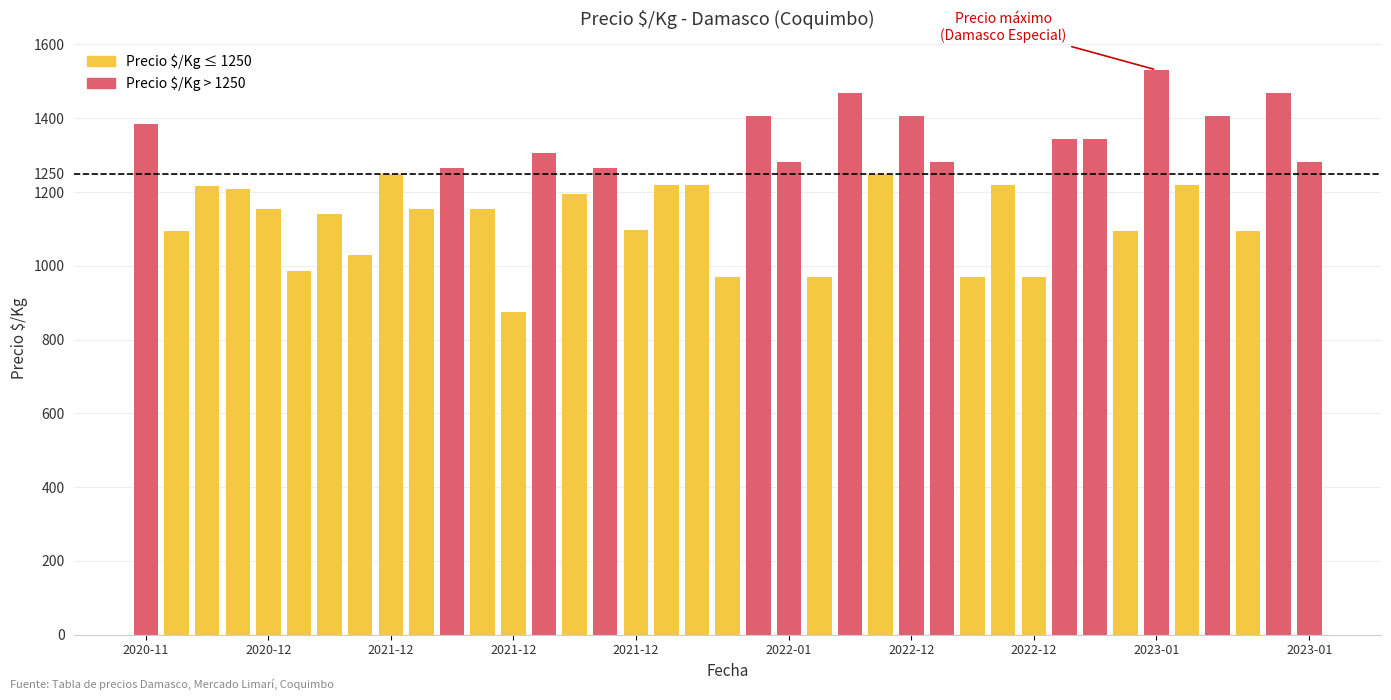

What is the label of the 31st bar from the left?

2023-01-04